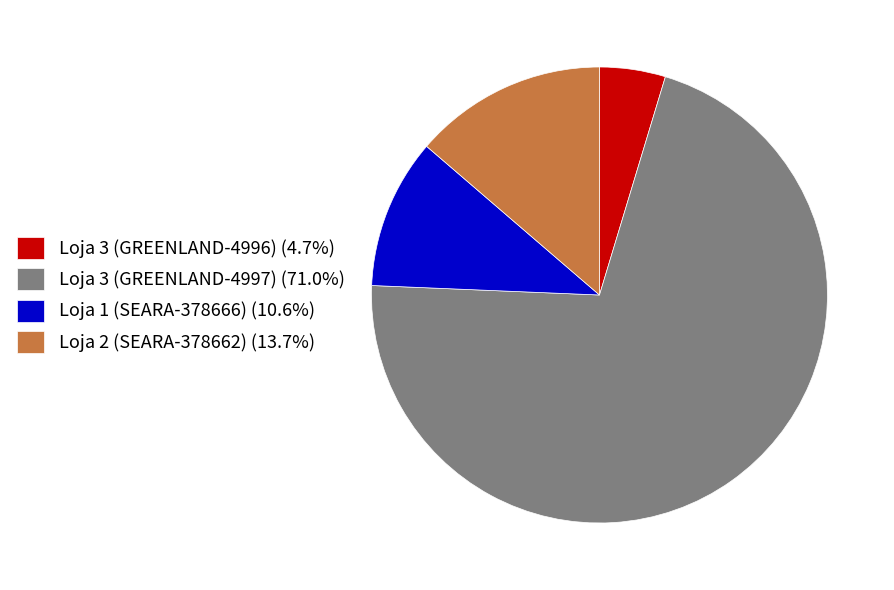

Does any single category account for the majority?

Yes